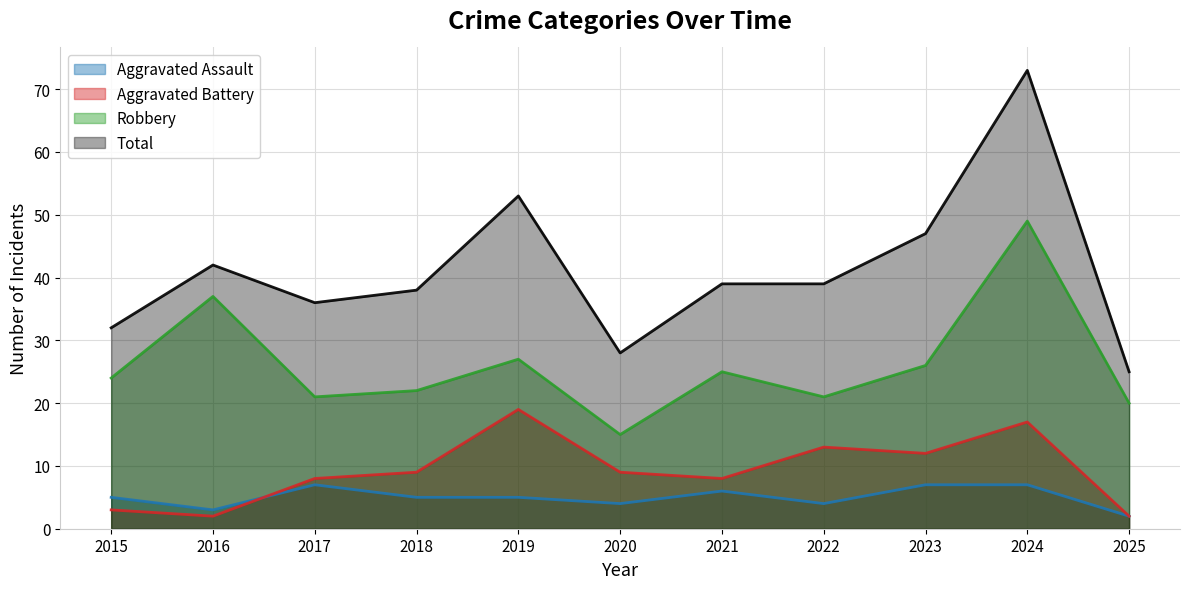

Is the value of Robbery at 2020 greater than the value of Aggravated Battery at 2017?

Yes